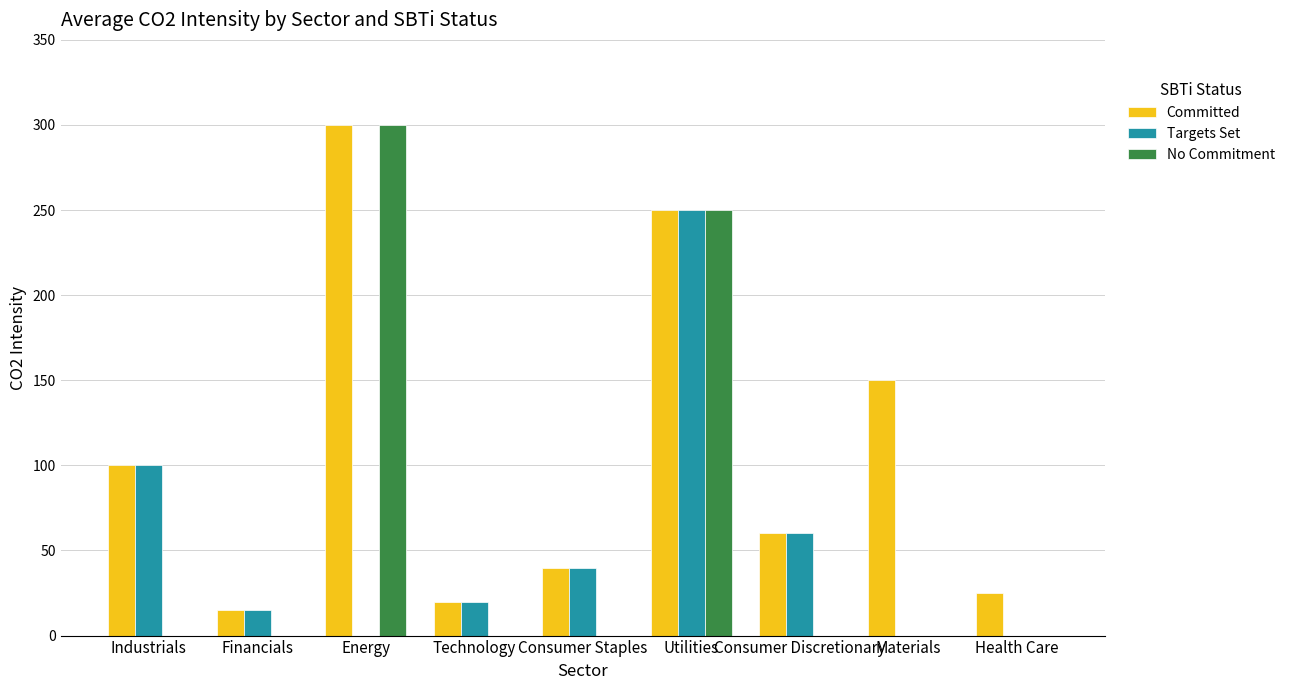

What is the highest value of the No Commitment series?

300